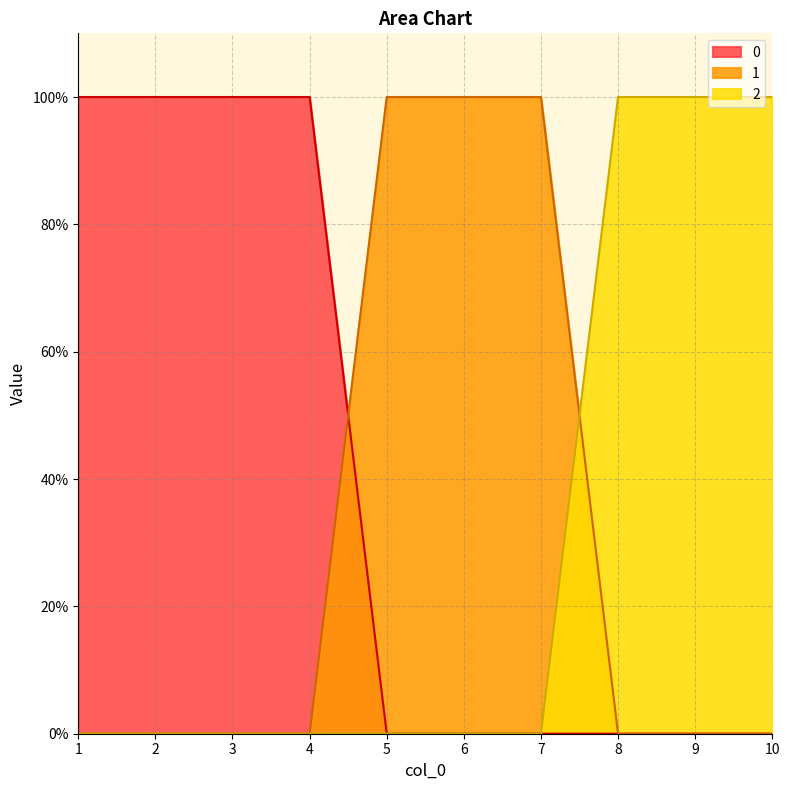

Reading right to left, extract all data points from this chart.

0: 0	0	0	0	0	0	1	1	1	1
1: 0	0	0	1	1	1	0	0	0	0
2: 1	1	1	0	0	0	0	0	0	0